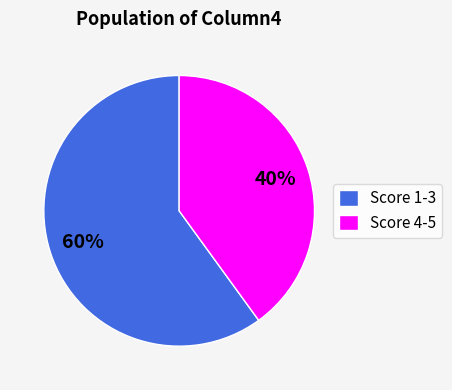

What is the smallest slice in the pie chart?

Score 4-5